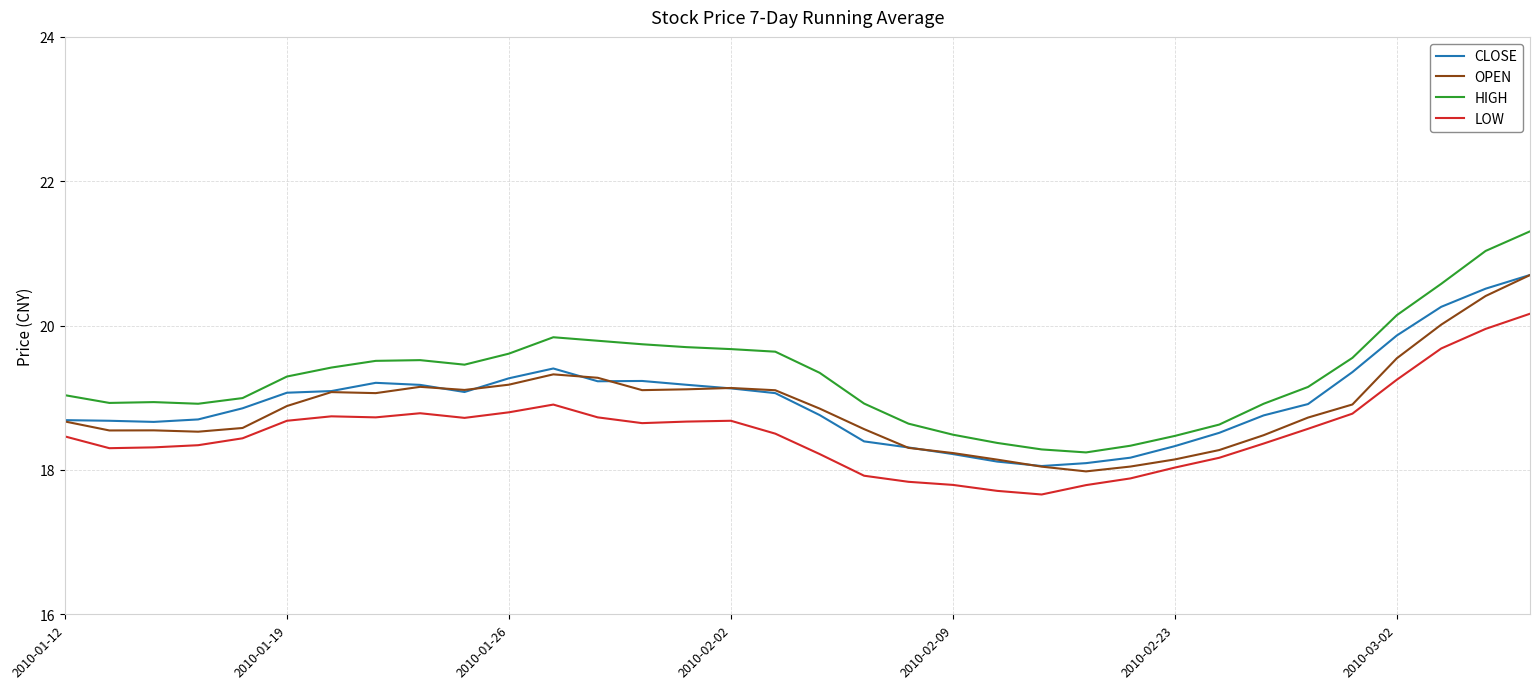

Which series has the largest range (max minus min)?

HIGH